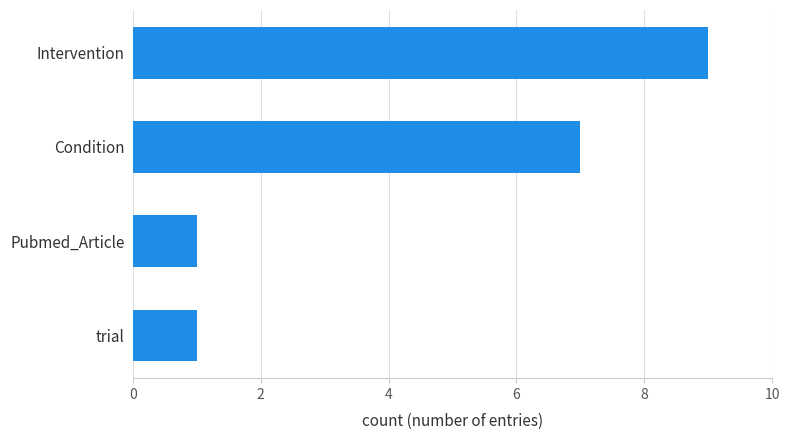

The chart shows a value of 7 at Condition. True or false?

True